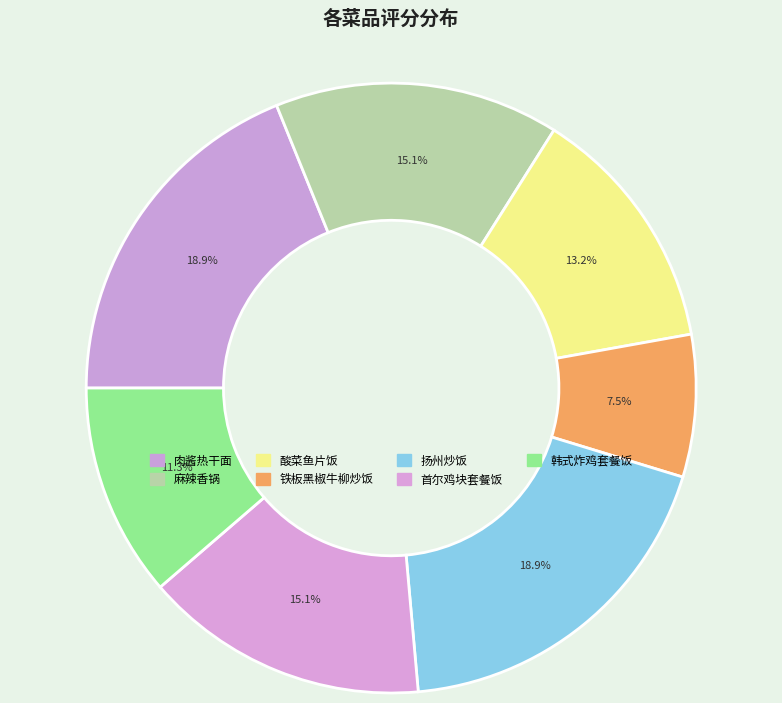

True or false: 铁板黑椒牛柳炒饭 accounts for 8% of the total.

True